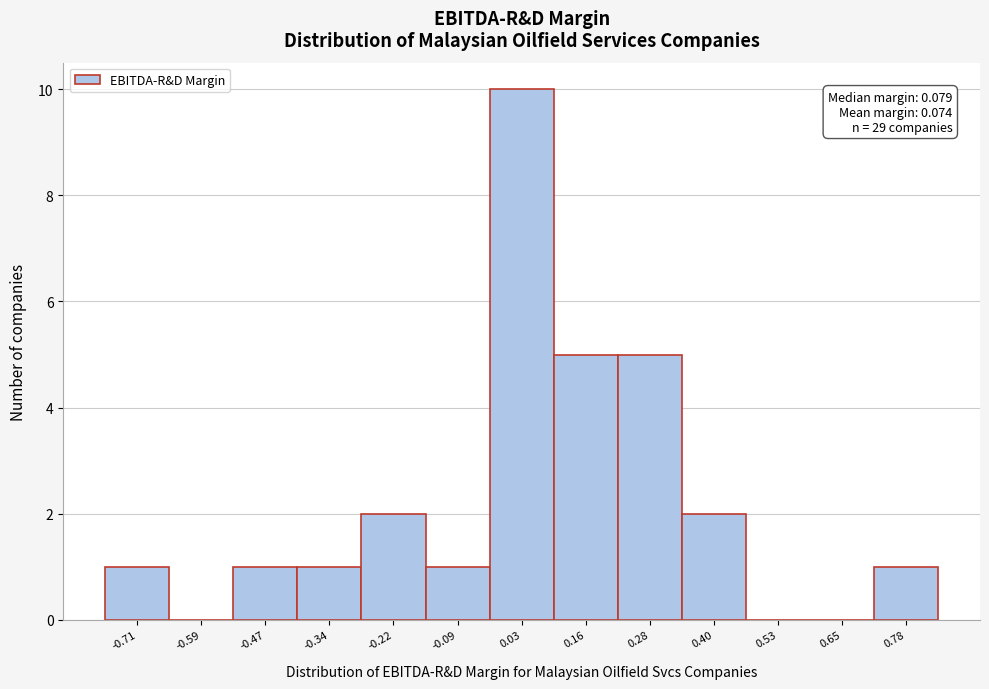

Over which range of the x-axis is the bar tallest?

-0.04 to 0.10